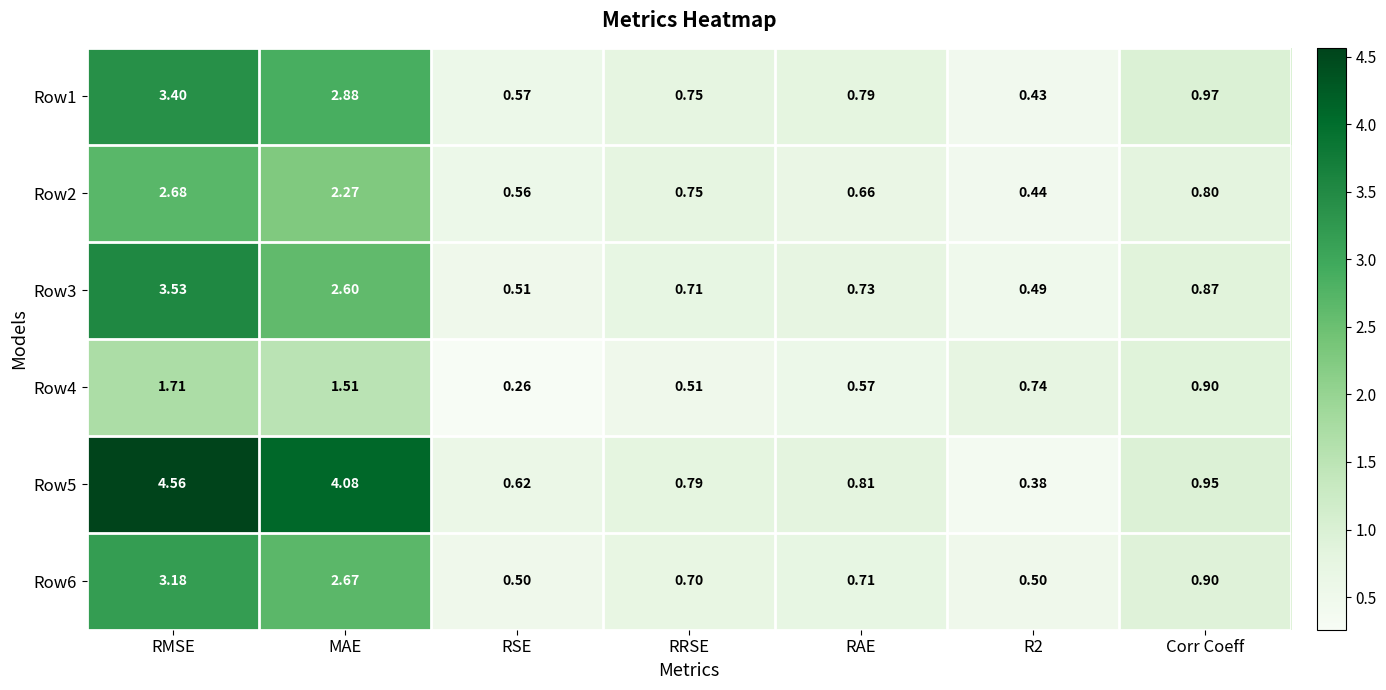

Is the value of Row6 at RAE greater than the value of Row1 at RMSE?

No